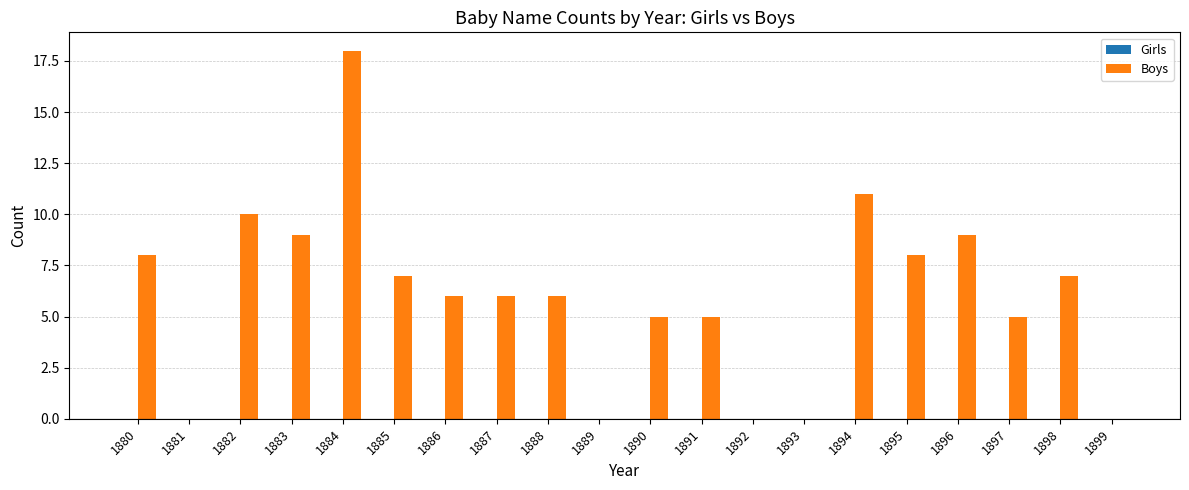

Which label corresponds to the largest value in the chart?

1884